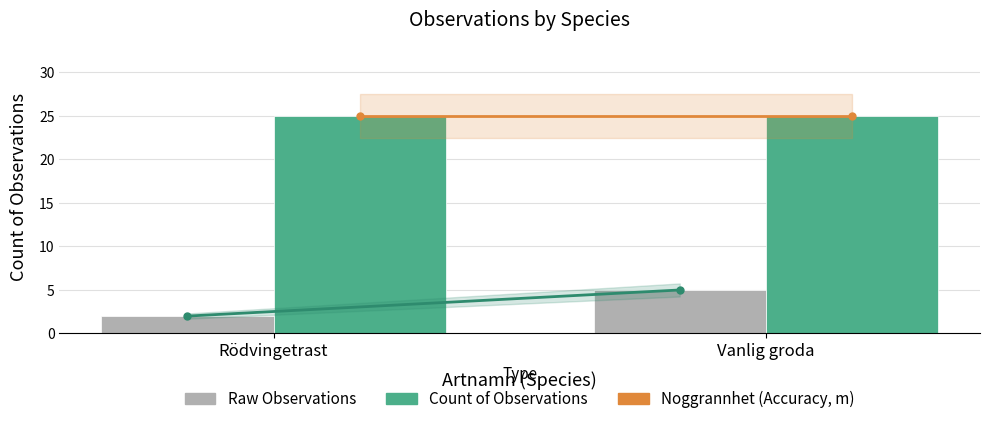

What value does the Count of Observations series have at Vanlig groda?

5